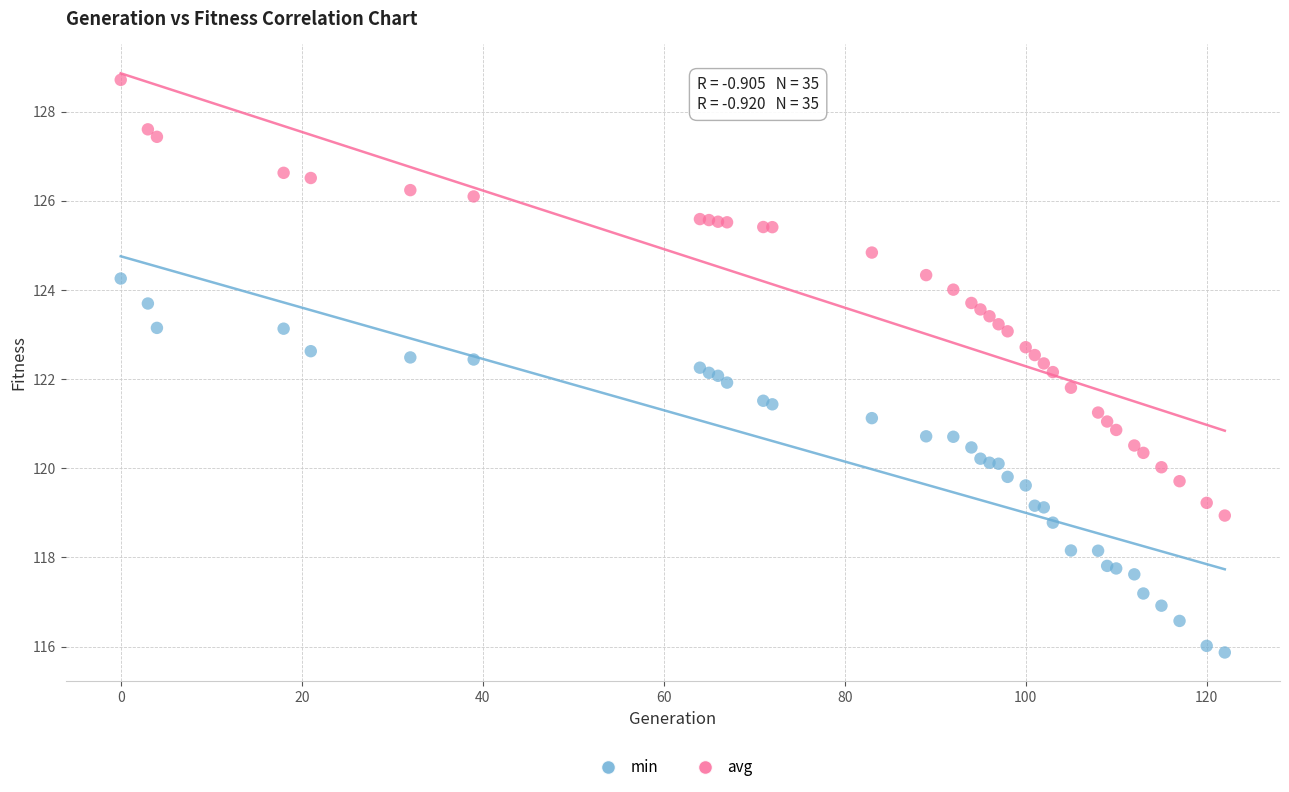

Which series reaches the maximum Y coordinate?

avg